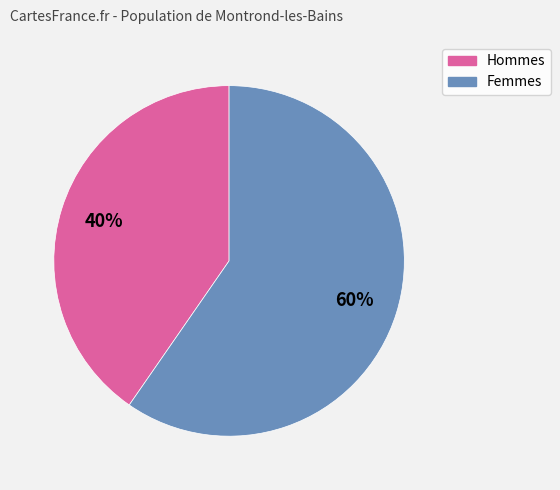

Is there any slice that represents more than half of the pie?

Yes